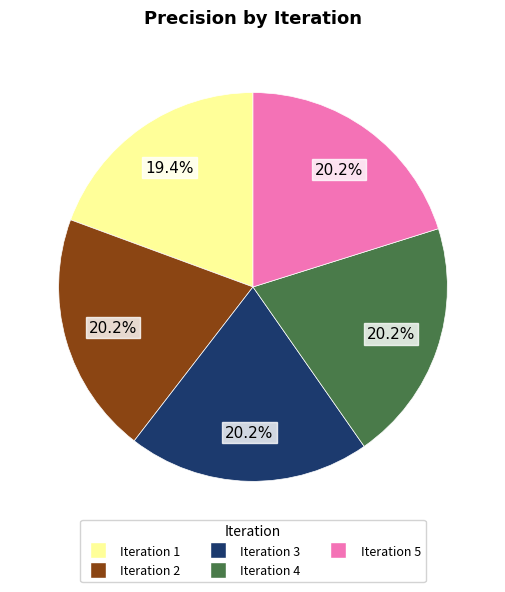

Is Iteration 1 the majority of the pie?

No